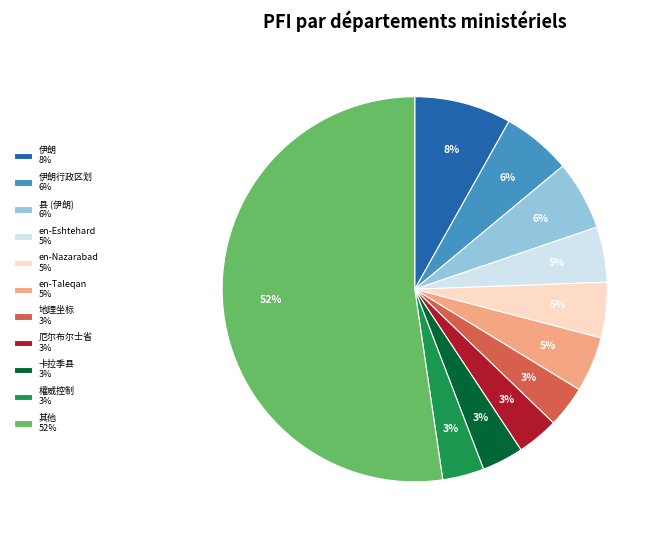

Which category has the biggest portion of the pie?

其他 52%